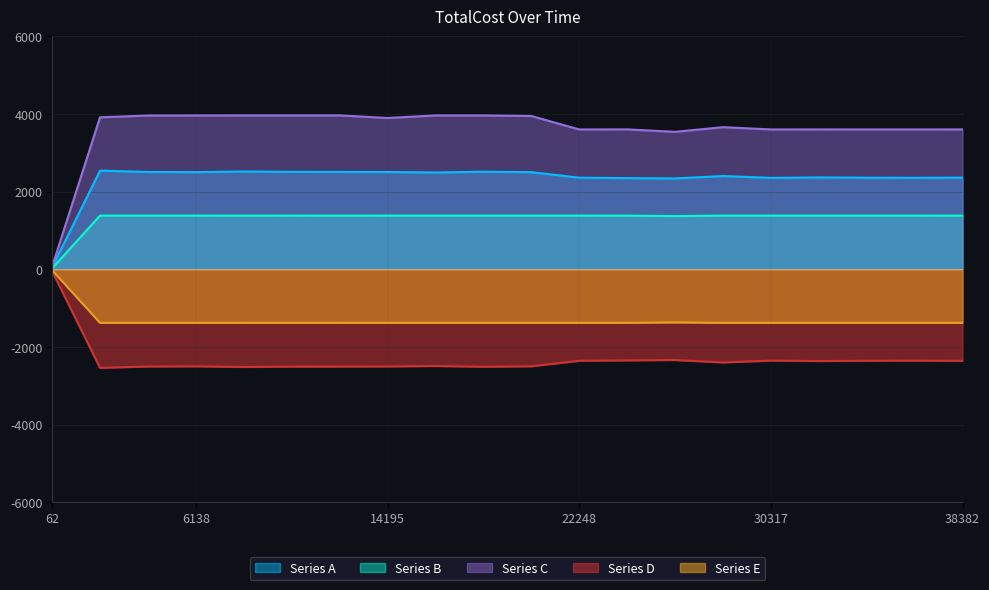

What is the lowest value of the Series A series?

43.9